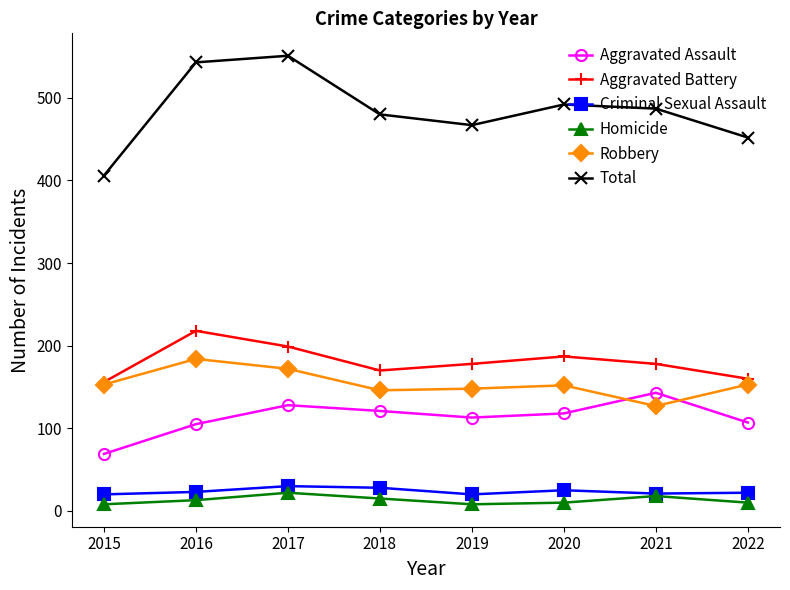

What are all the series names shown in the legend?

Aggravated Assault, Aggravated Battery, Criminal Sexual Assault, Homicide, Robbery, Total